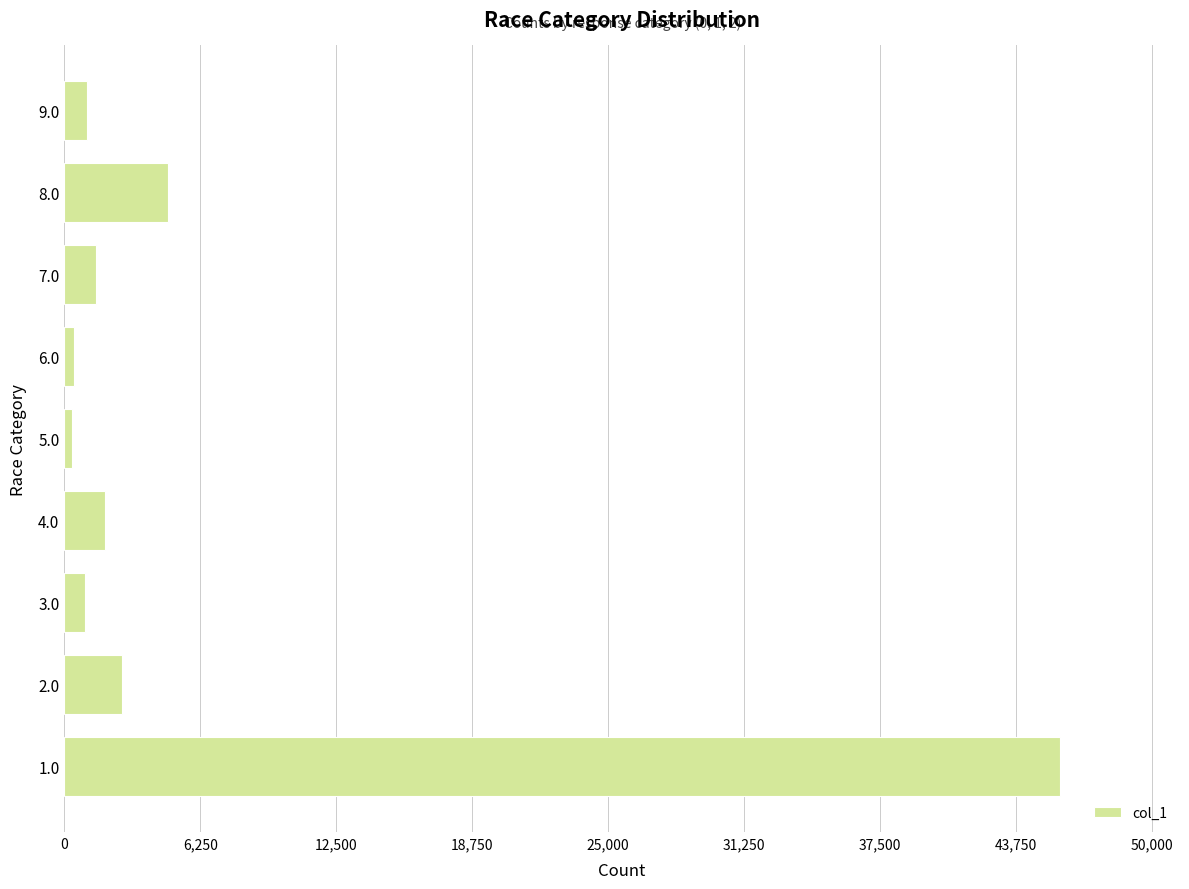

Are the bars grouped side by side (vs. stacked)?

No